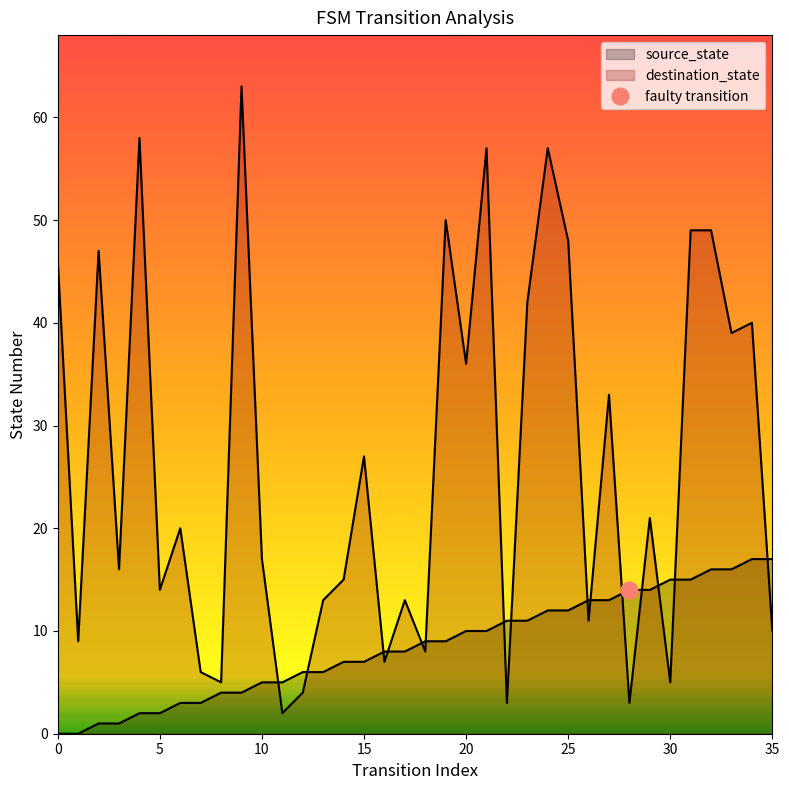

Which series has the widest spread of values?

destination_state